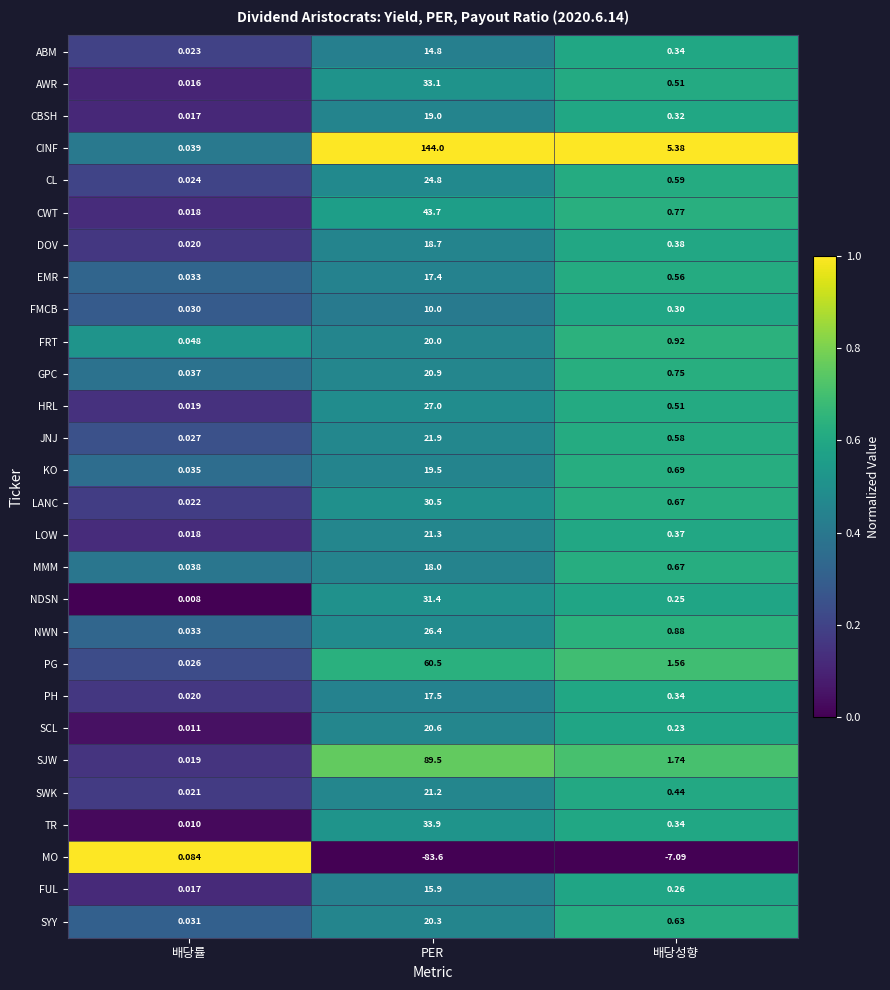

Where is GPC nearest to the value 10?

배당성향